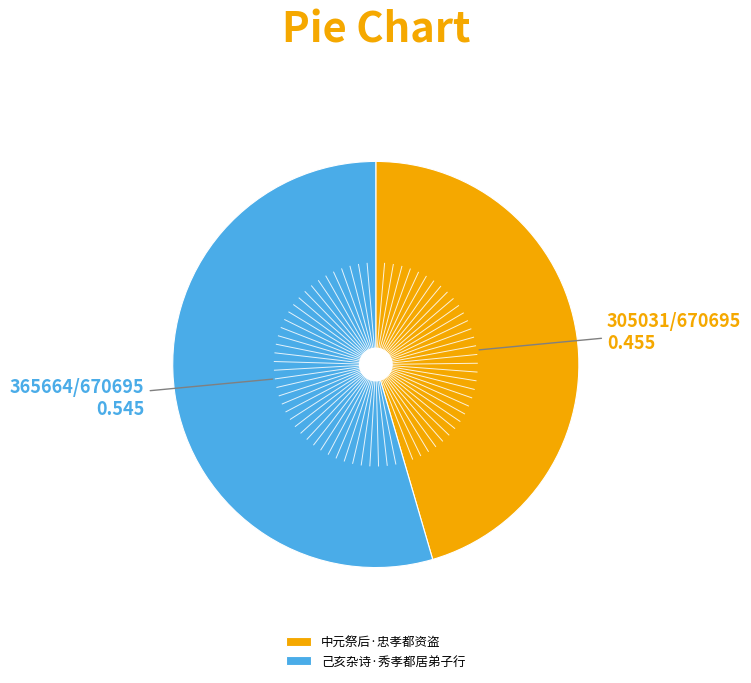

Is it true that 中元祭后·忠孝都资盗 is 45% of the pie?

True